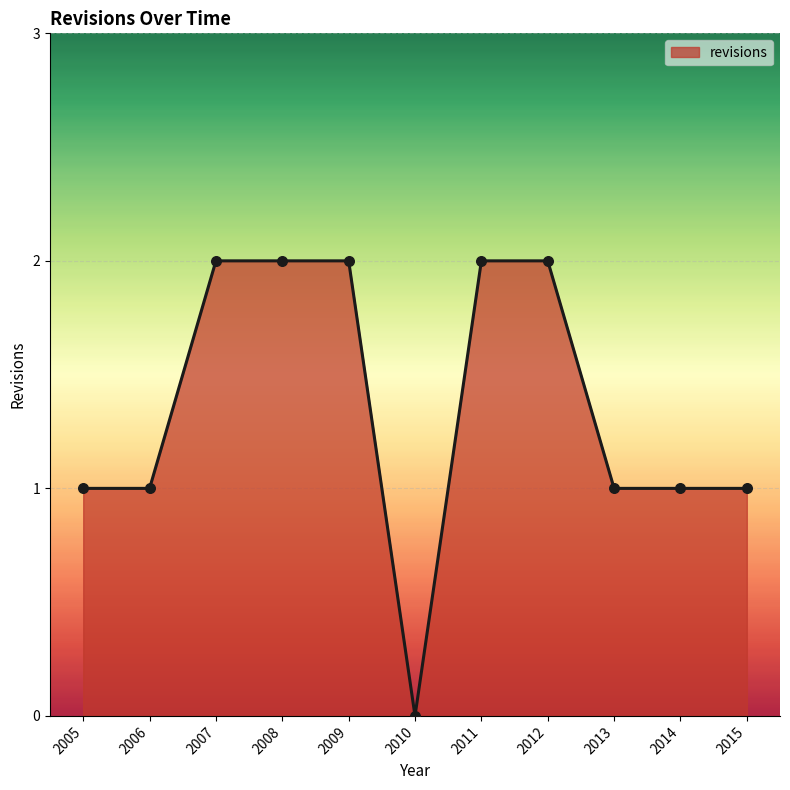

Which has a higher value, 2011 or 2013?

2011